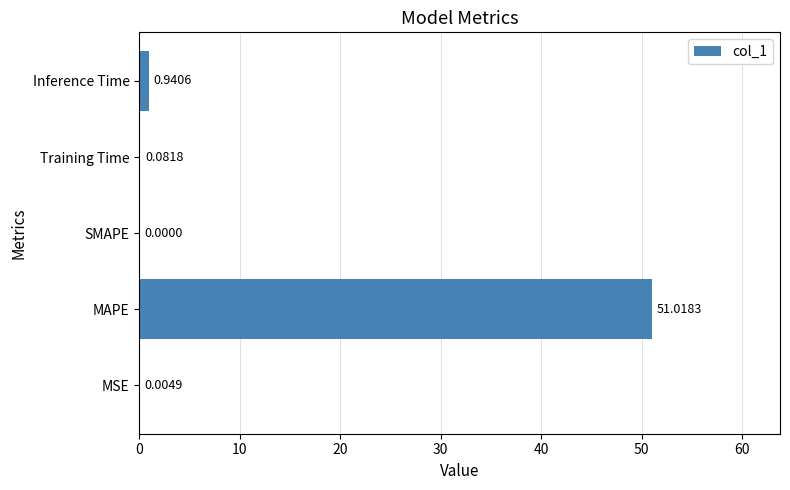

At which label is the value closest to 25?

Inference Time